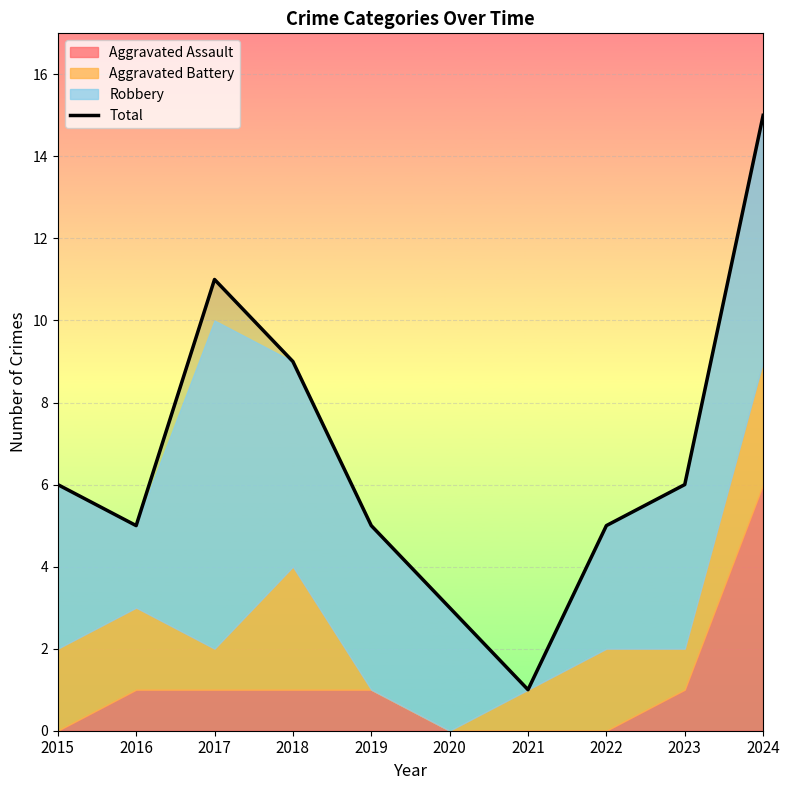

Reading right to left, list all the values displayed in this chart.

15	6	5	1	3	5	9	11	5	6